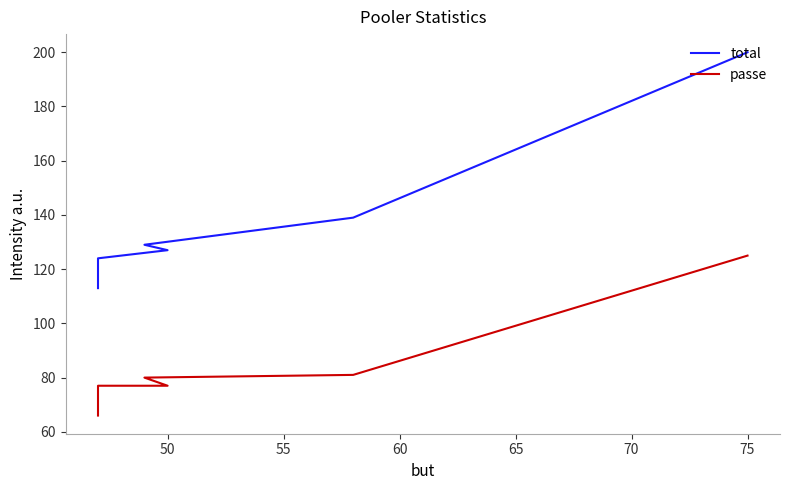

Which series changed the most between 45 and 55?

total